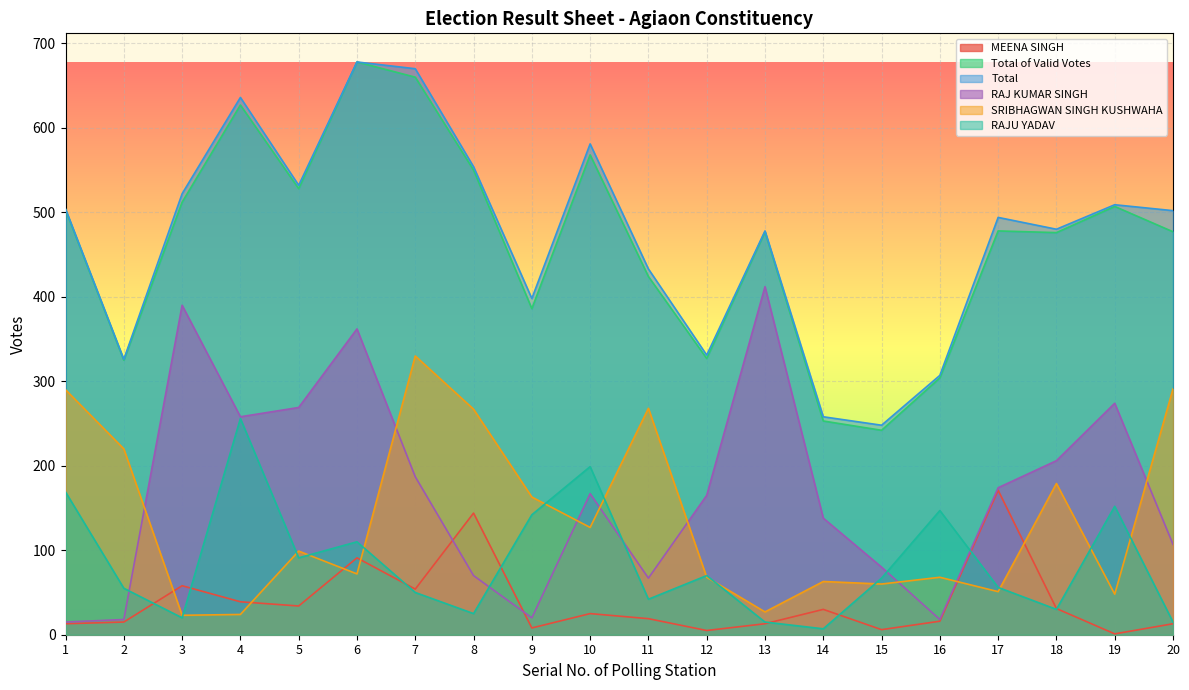

What is the difference between the highest and lowest values at 11?

414